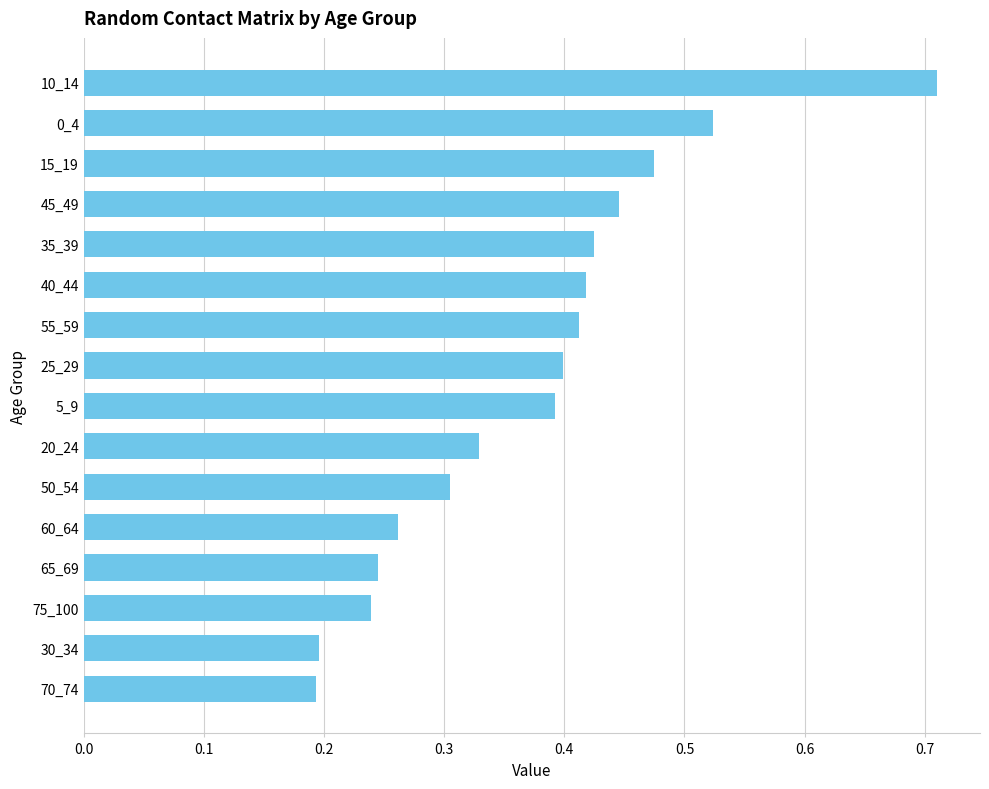

How many values are between 0 and 1?

16